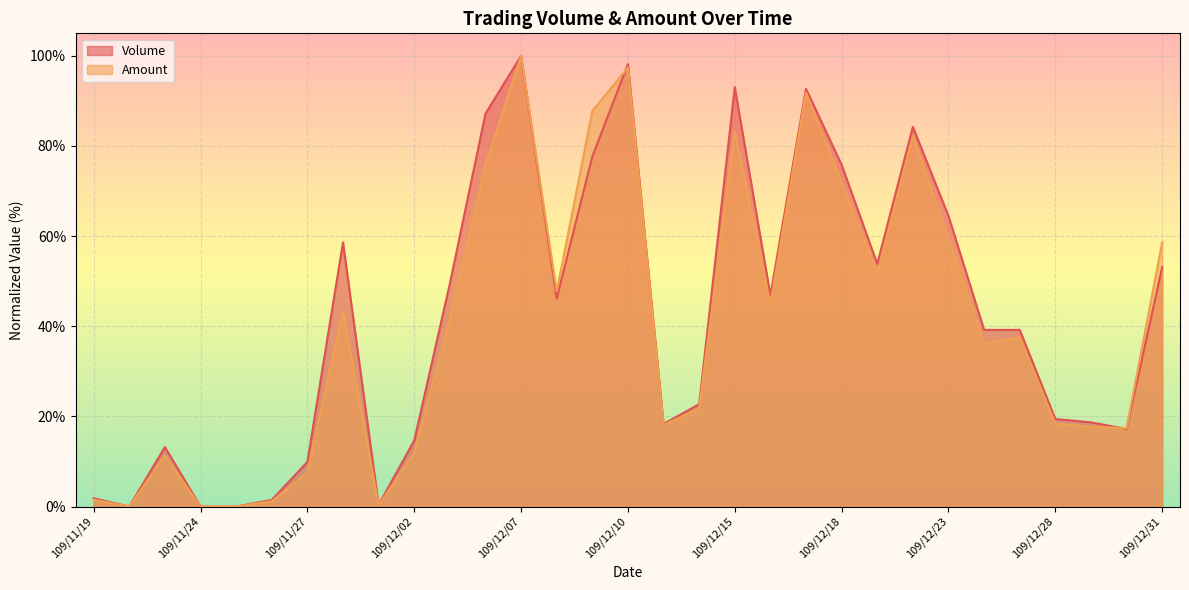

Reading right to left, list all the values displayed in this chart.

Volume: 53.1	17.2	18.7	19.4	39.2	39.2	64.5	84.2	53.8	75.8	92.7	46.9	93.0	22.7	18.3	98.2	77.7	46.2	100.0	87.2	49.5	14.7	0.4	58.6	9.9	1.5	0.0	0.0	13.2	0.0	1.8
Amount: 58.7	17.4	17.7	18.4	37.5	36.2	59.5	82.2	51.8	72.0	91.8	44.8	83.3	21.8	18.1	97.4	87.8	47.7	100.0	75.9	41.6	12.0	0.3	43.4	7.6	1.2	0.0	0.0	11.3	0.0	1.5